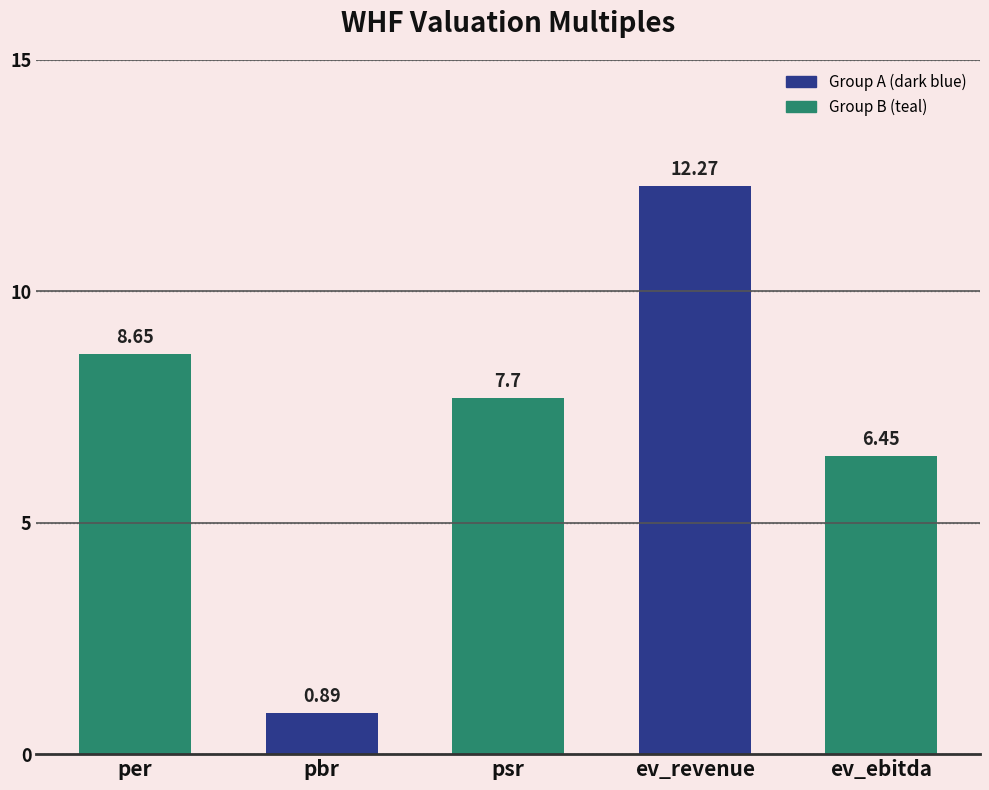

Approximately how many times larger is the value at ev_revenue compared to ev_ebitda?

1.9